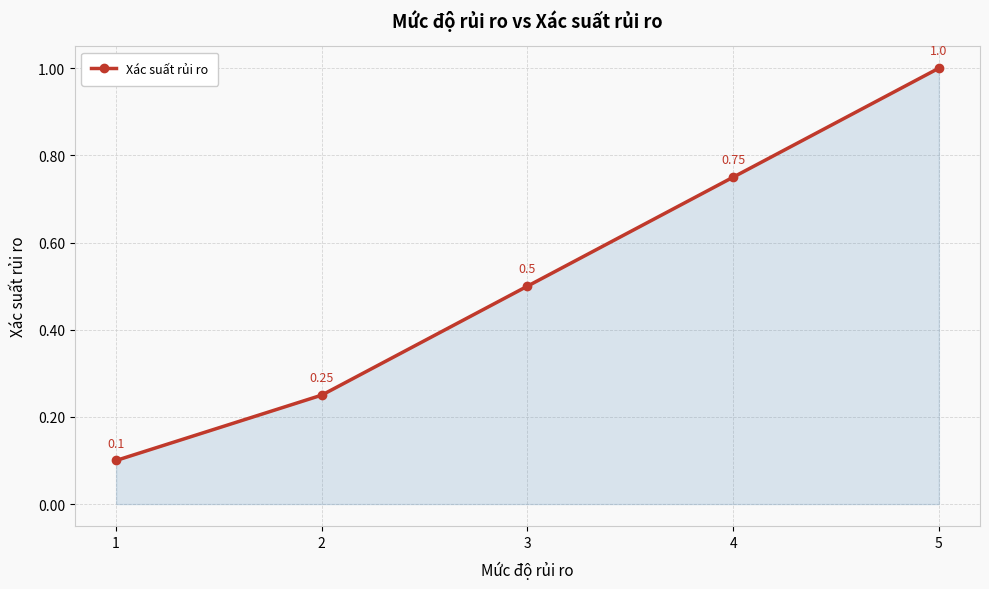

Which has a higher value, 1 or 4?

4